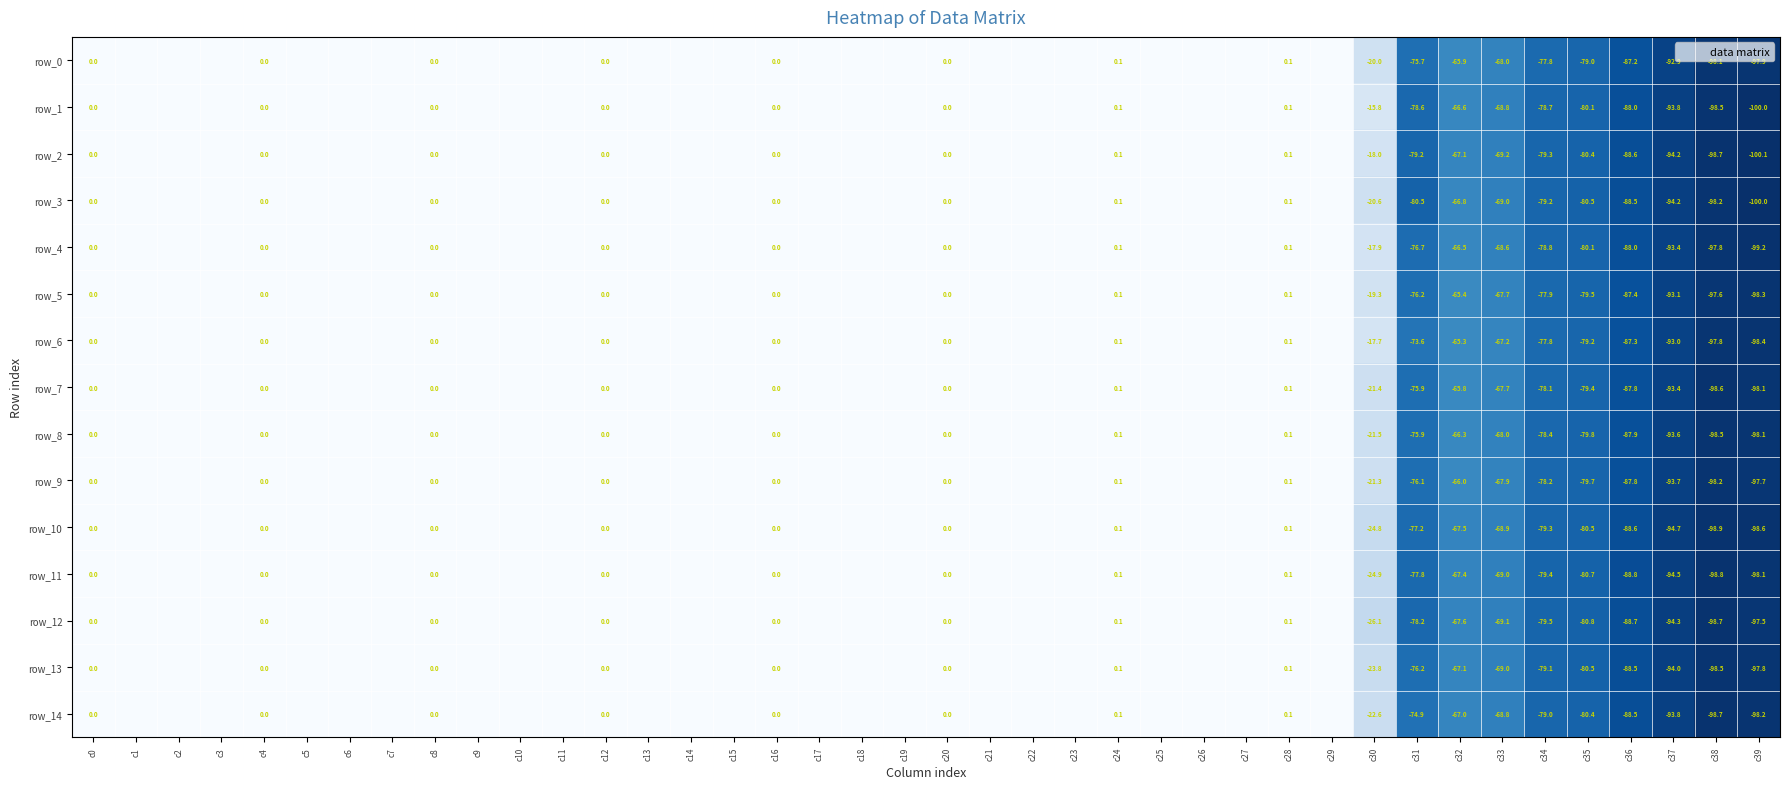

The row_2 series shows 0.1 at c28. True or false?

False